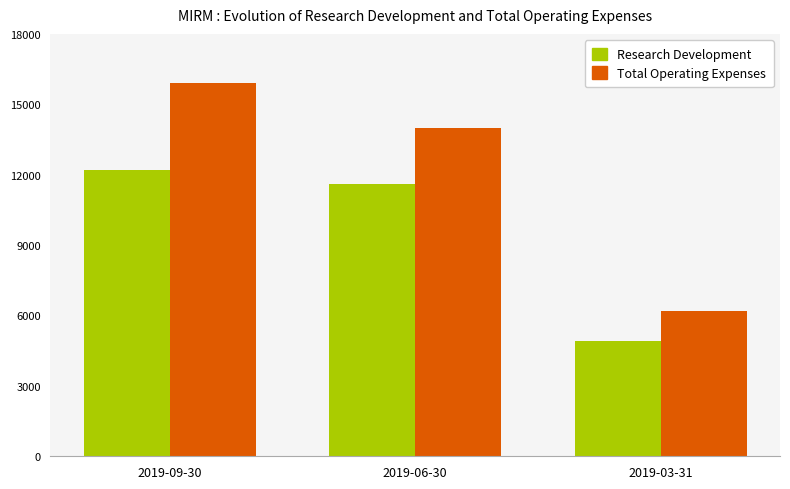

How many bars are there in total?

6